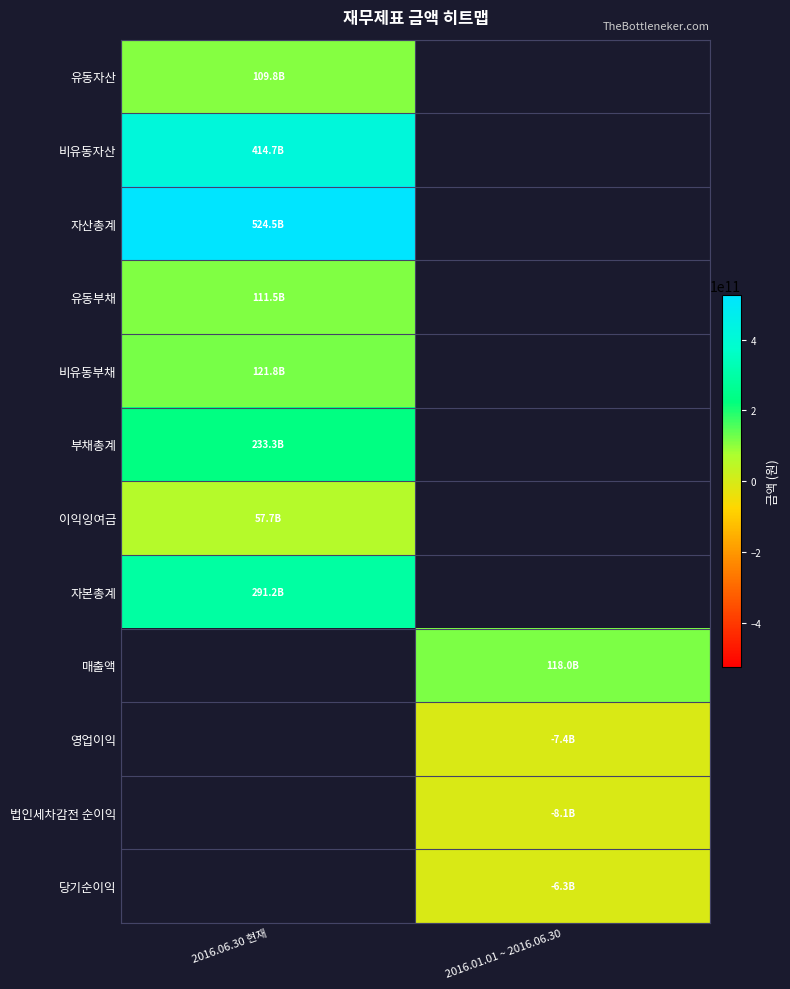

How many series are shown in this chart?

12